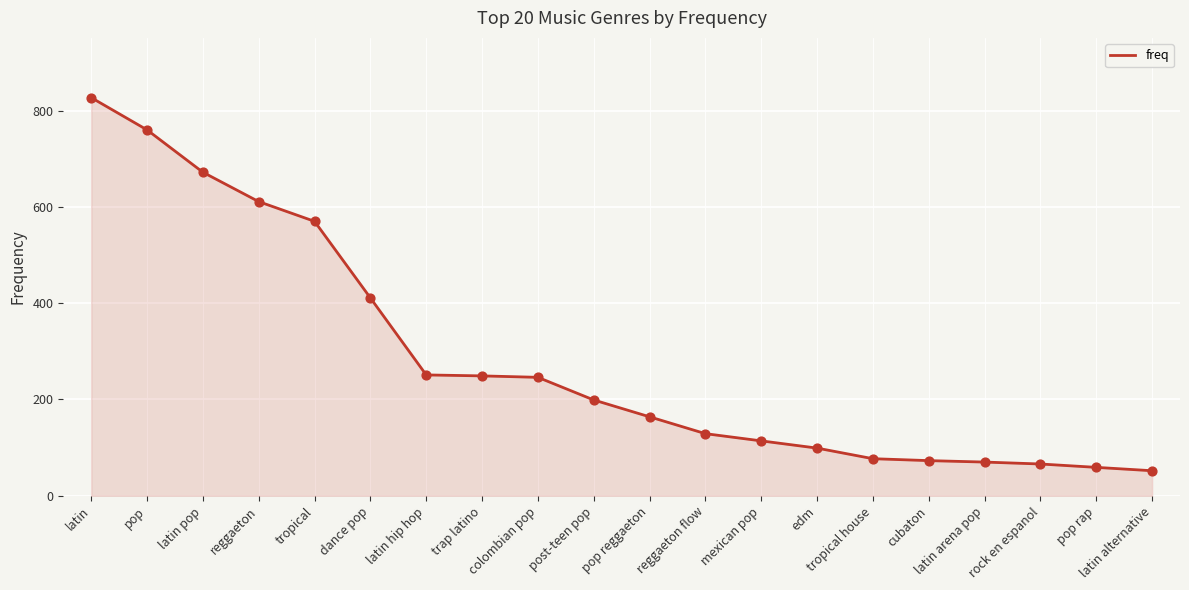

What is the ratio of the value at mexican pop to the value at tropical house?

1.5